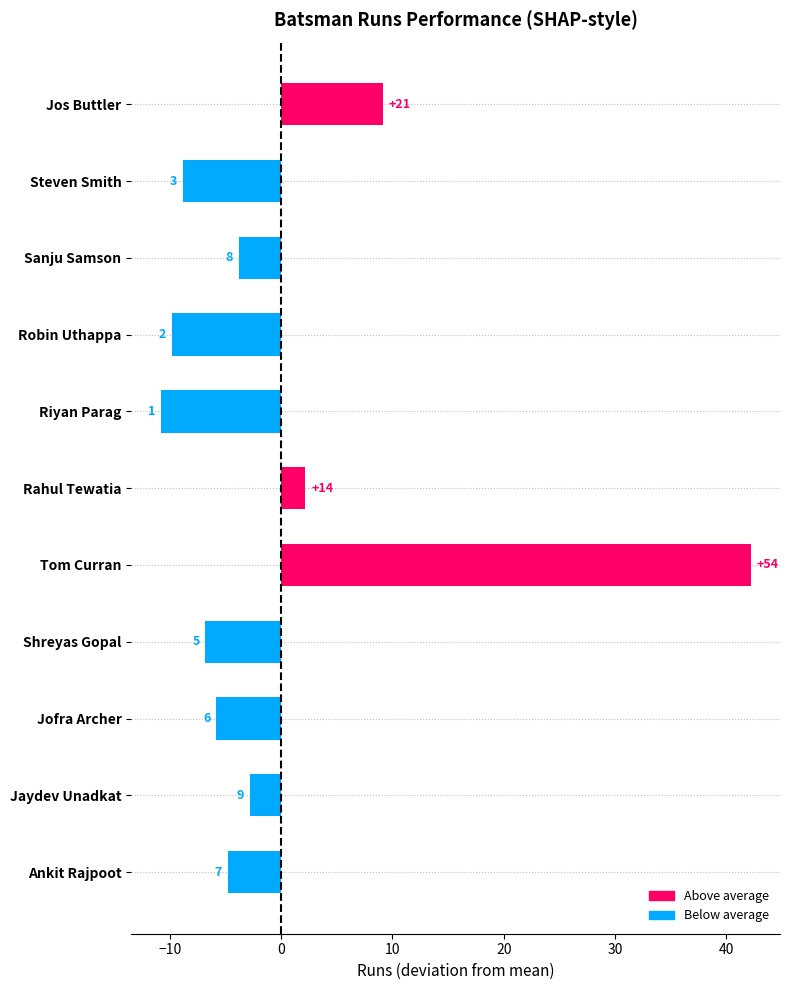

Does the chart contain any negative values?

Yes